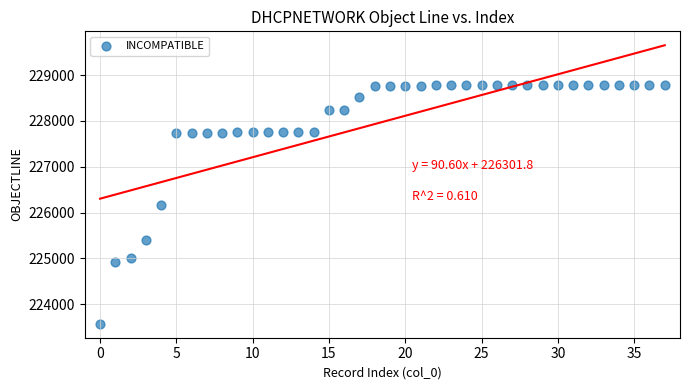

What is the range of Y values (max minus min)?

5221